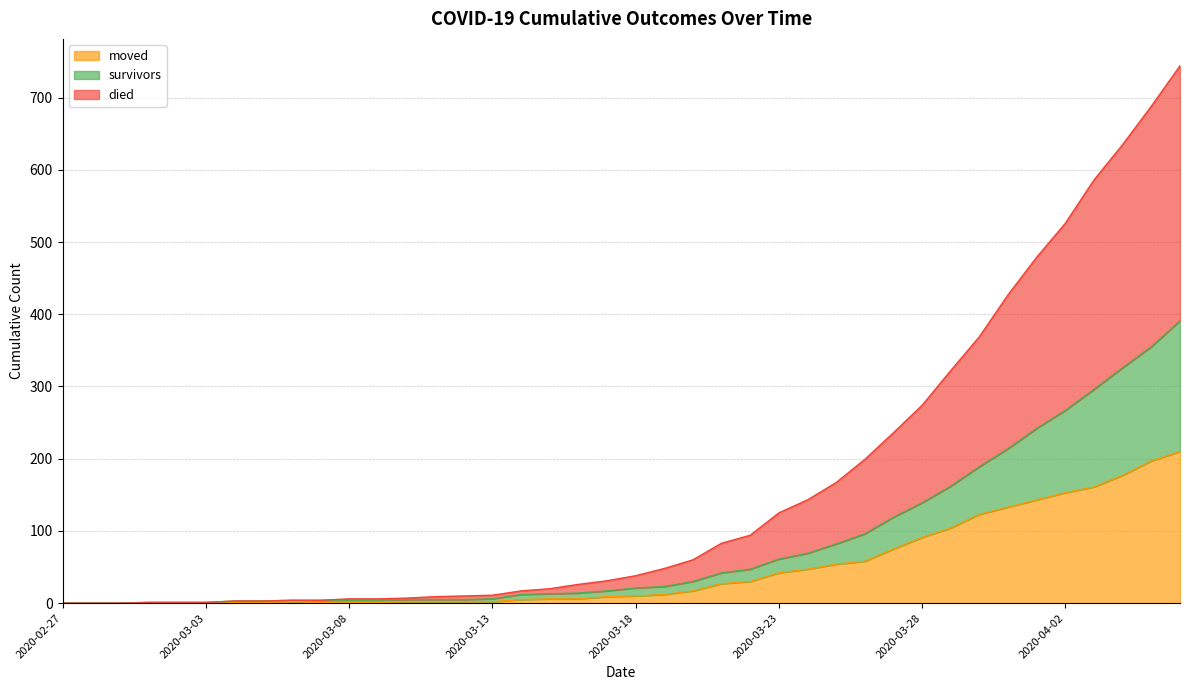

Reading left to right, list all the values displayed in this chart.

survivors: 2020-02-27=0	2020-02-28=0	2020-02-29=0	2020-03-01=1	2020-03-02=1	2020-03-03=1	2020-03-04=3	2020-03-05=3	2020-03-06=4	2020-03-07=4	2020-03-08=4	2020-03-09=4	2020-03-10=5	2020-03-11=5	2020-03-12=5	2020-03-13=6	2020-03-14=12	2020-03-15=13	2020-03-16=14	2020-03-17=17	2020-03-18=21	2020-03-19=23	2020-03-20=30	2020-03-21=42	2020-03-22=47	2020-03-23=61	2020-03-24=69	2020-03-25=82	2020-03-26=96	2020-03-27=119	2020-03-28=139	2020-03-29=162	2020-03-30=189	2020-03-31=214	2020-04-01=242	2020-04-02=267	2020-04-03=296	2020-04-04=326	2020-04-05=355	2020-04-06=391
died: 2020-02-27=0	2020-02-28=0	2020-02-29=0	2020-03-01=1	2020-03-02=1	2020-03-03=1	2020-03-04=3	2020-03-05=3	2020-03-06=4	2020-03-07=4	2020-03-08=6	2020-03-09=6	2020-03-10=7	2020-03-11=9	2020-03-12=10	2020-03-13=11	2020-03-14=17	2020-03-15=20	2020-03-16=26	2020-03-17=31	2020-03-18=38	2020-03-19=48	2020-03-20=60	2020-03-21=83	2020-03-22=94	2020-03-23=125	2020-03-24=143	2020-03-25=167	2020-03-26=199	2020-03-27=236	2020-03-28=274	2020-03-29=322	2020-03-30=369	2020-03-31=427	2020-04-01=479	2020-04-02=526	2020-04-03=586	2020-04-04=635	2020-04-05=688	2020-04-06=744
moved: 2020-02-27=0	2020-02-28=0	2020-02-29=0	2020-03-01=1	2020-03-02=1	2020-03-03=1	2020-03-04=1	2020-03-05=1	2020-03-06=2	2020-03-07=1	2020-03-08=1	2020-03-09=1	2020-03-10=2	2020-03-11=2	2020-03-12=2	2020-03-13=2	2020-03-14=5	2020-03-15=6	2020-03-16=6	2020-03-17=9	2020-03-18=10	2020-03-19=12	2020-03-20=17	2020-03-21=27	2020-03-22=30	2020-03-23=42	2020-03-24=47	2020-03-25=54	2020-03-26=58	2020-03-27=75	2020-03-28=91	2020-03-29=104	2020-03-30=123	2020-03-31=133	2020-04-01=143	2020-04-02=153	2020-04-03=161	2020-04-04=177	2020-04-05=197	2020-04-06=210